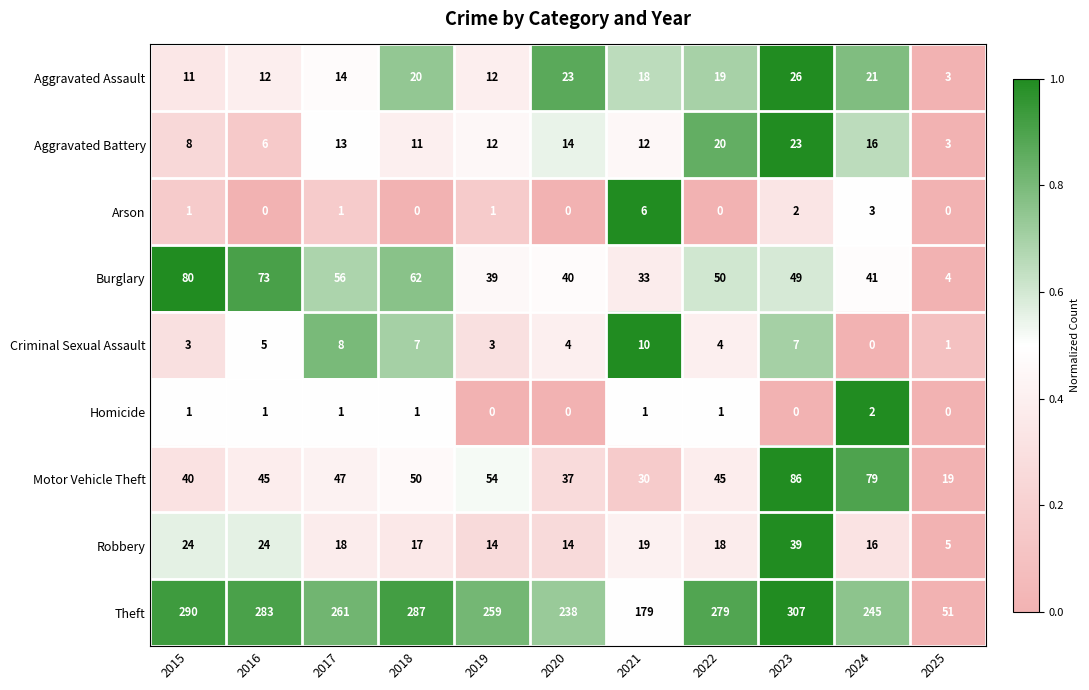

What is the difference between the Criminal Sexual Assault values at 2020 and 2024?

4